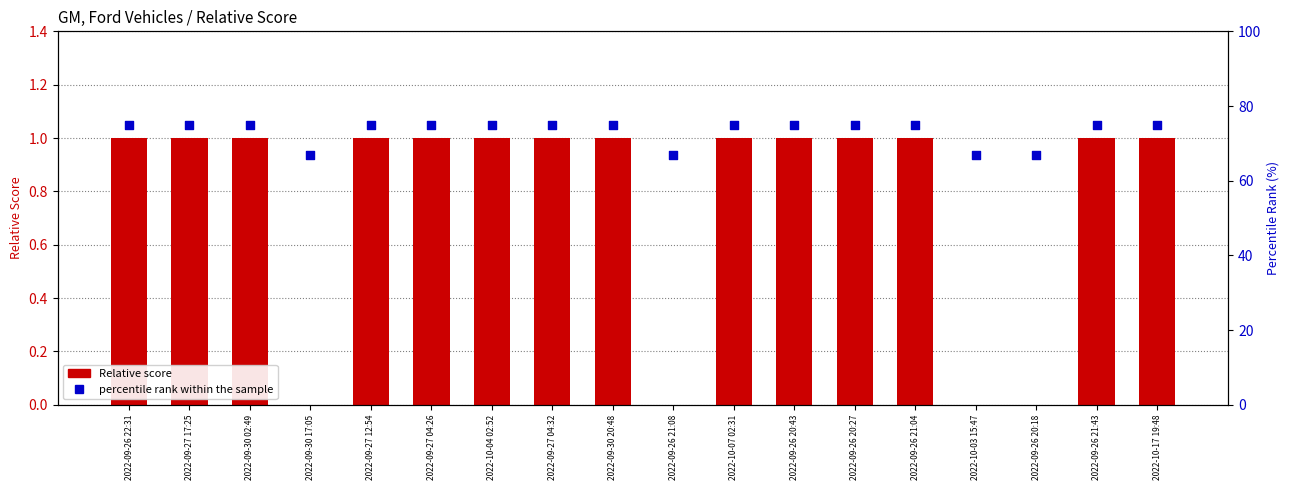

Which series contains the lowest Y value?

Relative score